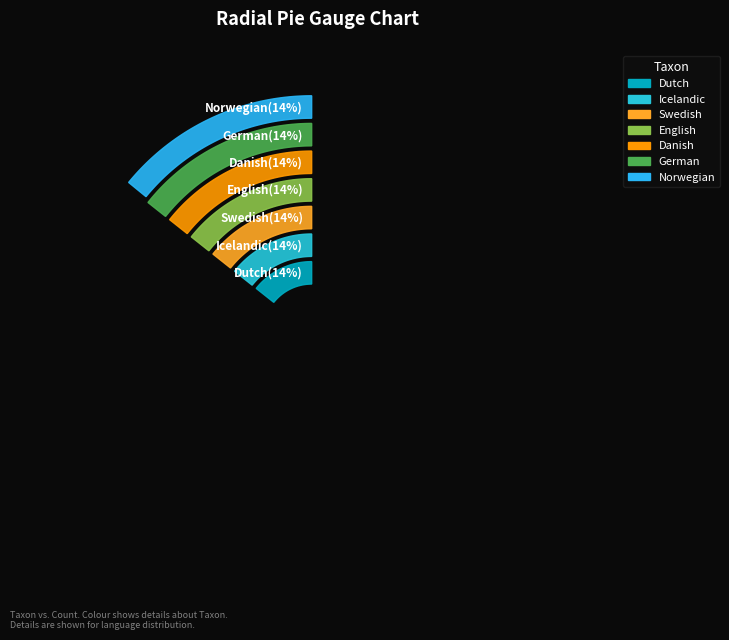

What percentage is the Icelandic slice, to the nearest percent?

14%